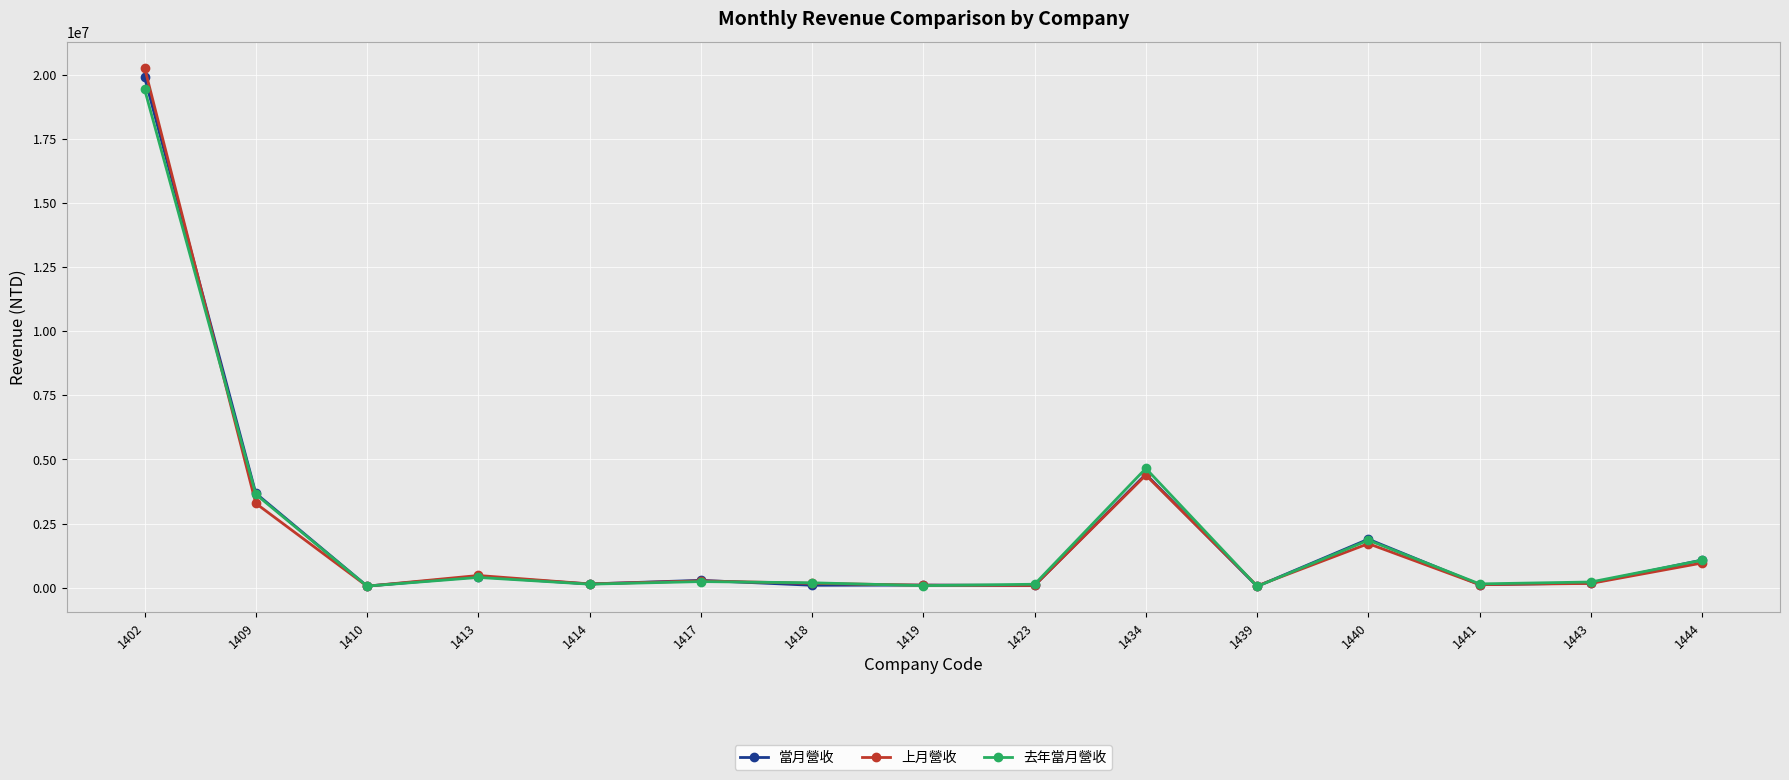

Which series has the widest spread of values?

上月營收